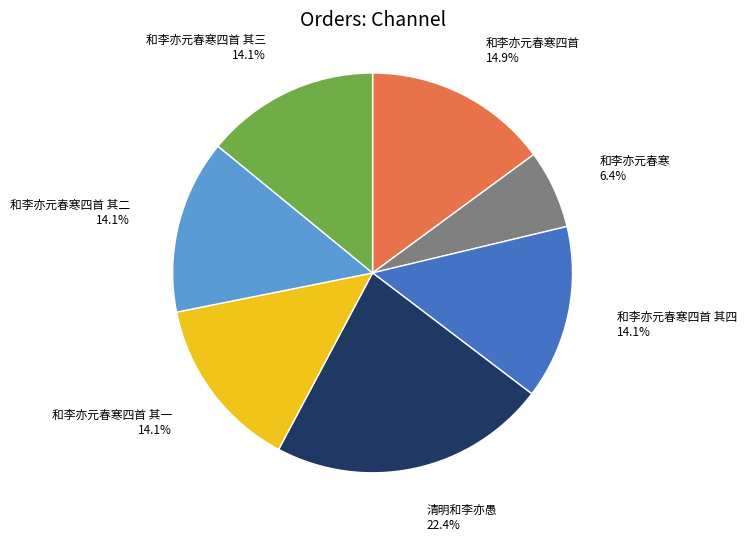

To the nearest percent, what percentage of the pie is 和李亦元春寒四首 其二?

14%